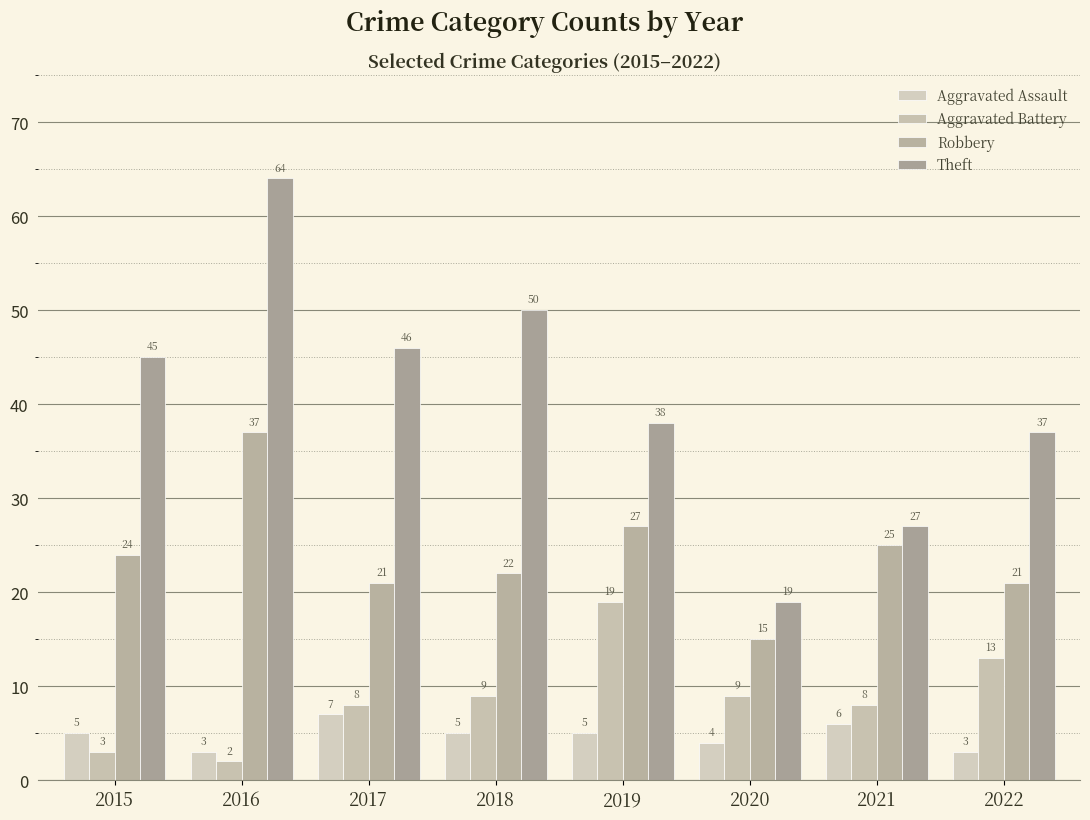

Rank the series at 2015 from highest to lowest value.

Theft, Robbery, Aggravated Assault, Aggravated Battery